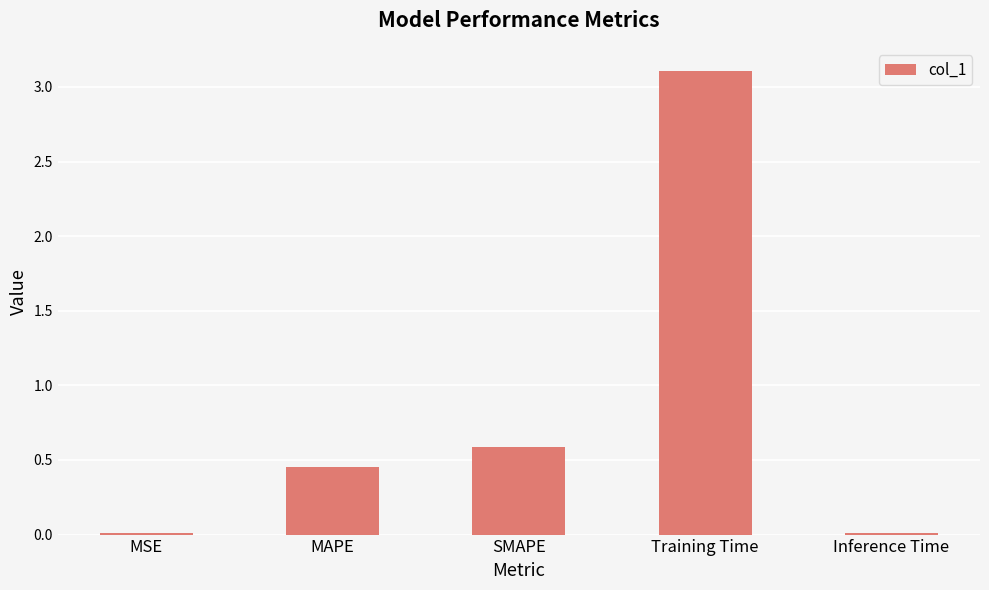

Count the number of data series in this chart.

1